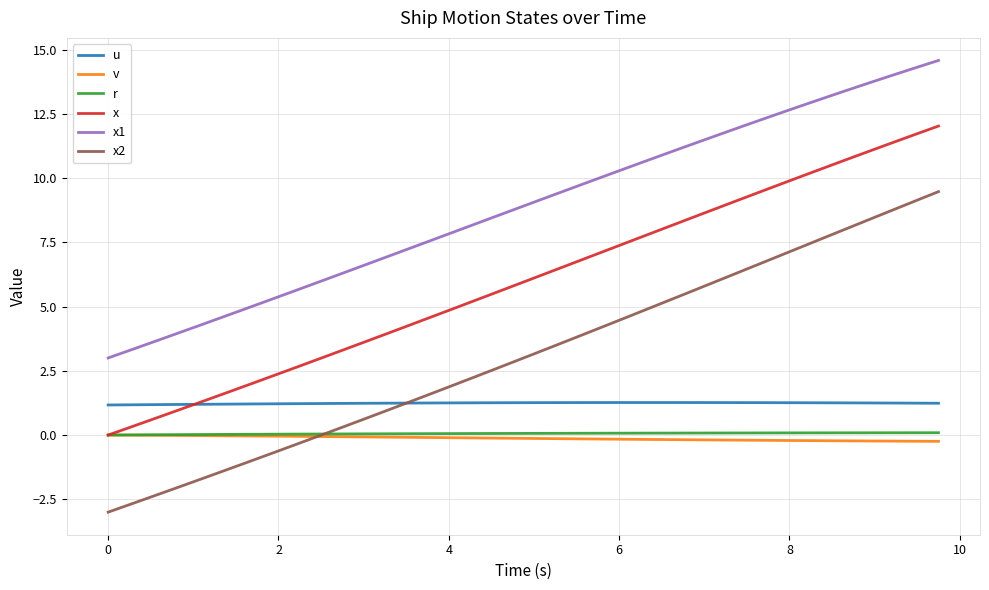

Which series has the largest total across all categories?

x1